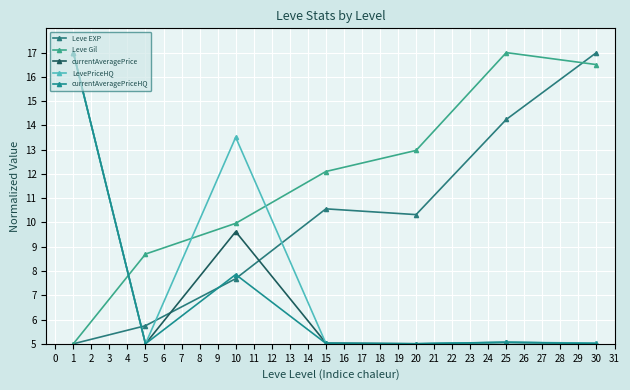

How many lines are shown in the chart?

5